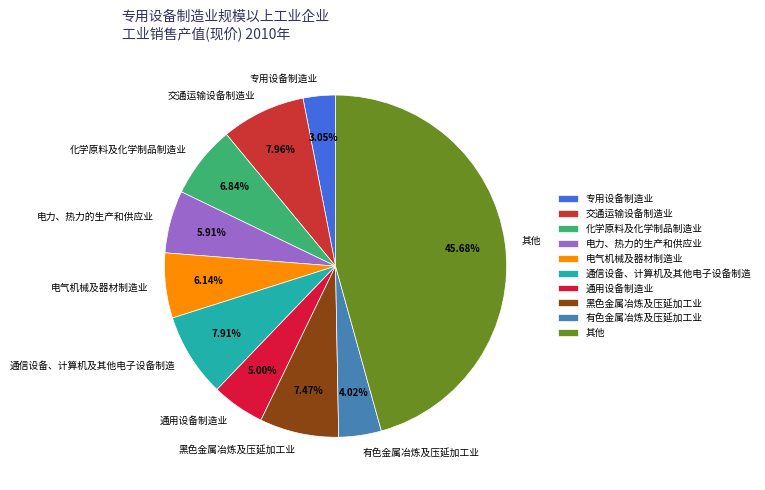

Which slice is the largest?

其他